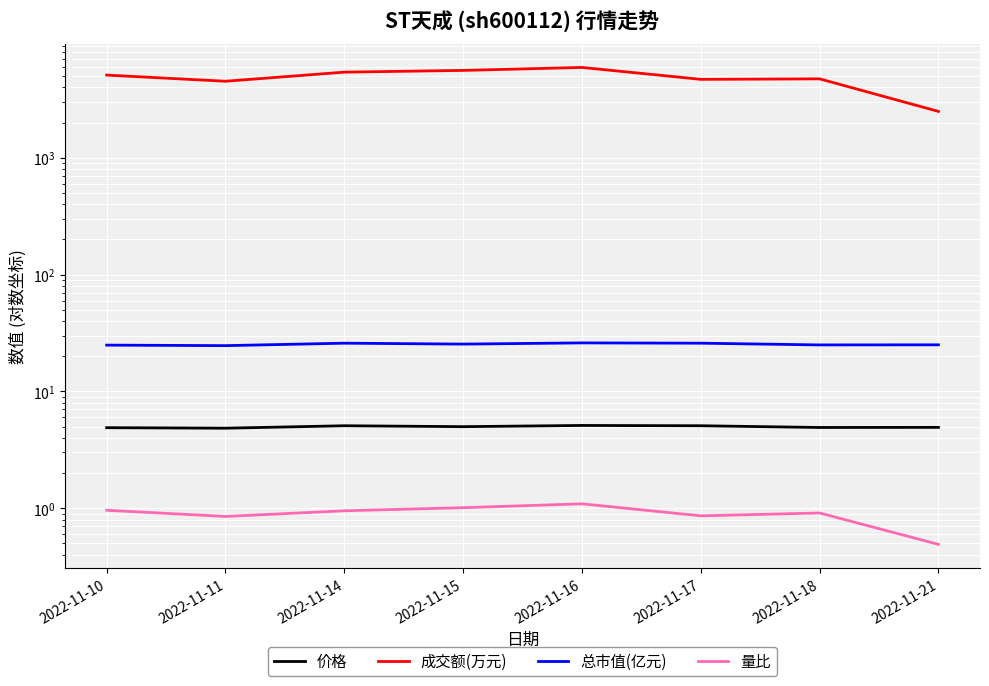

Is it true that 价格 equals 2.5 at 2022-11-10?

False